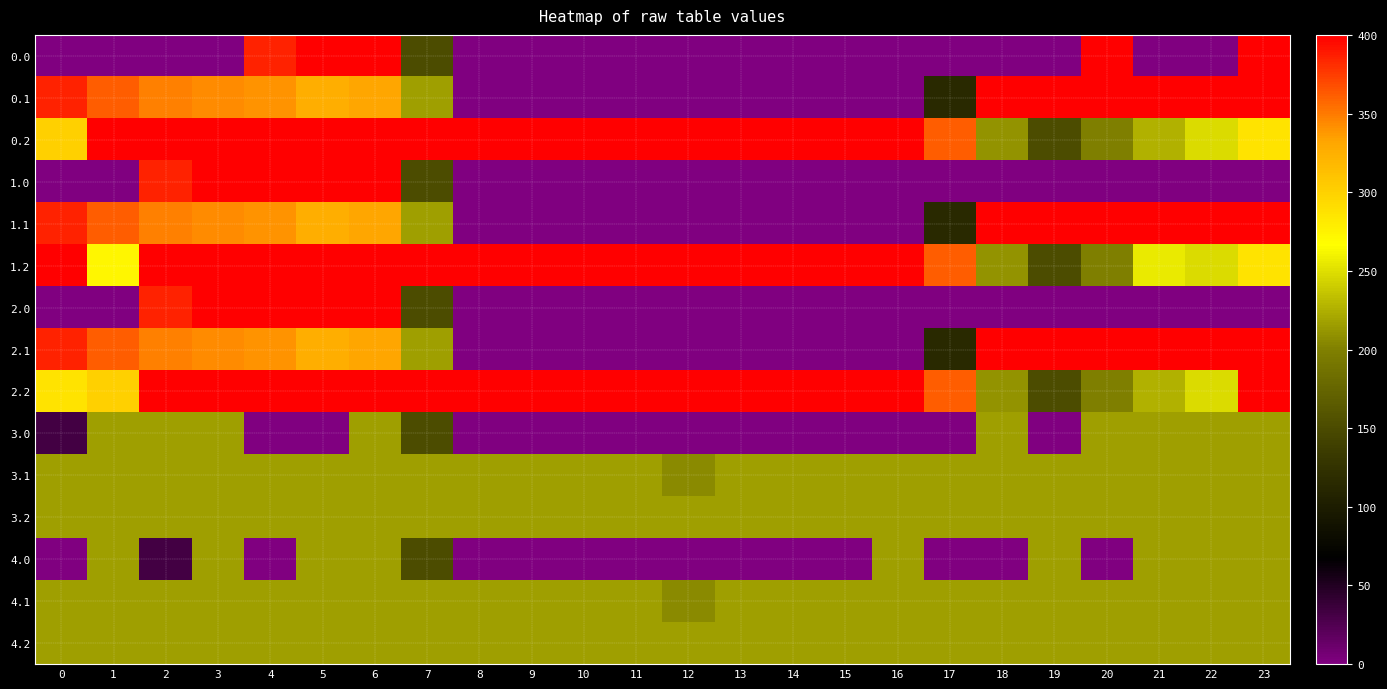

How many series are shown in this chart?

15